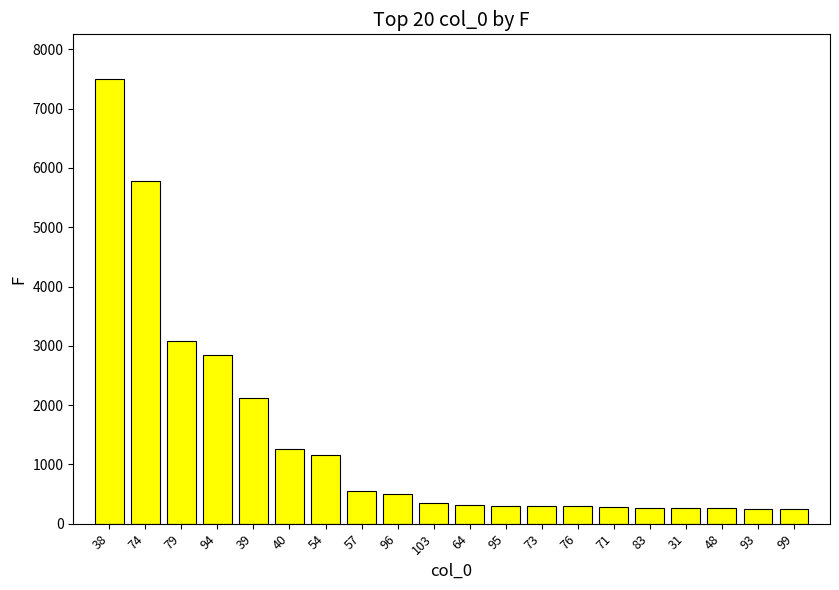

What is the average value?

1396